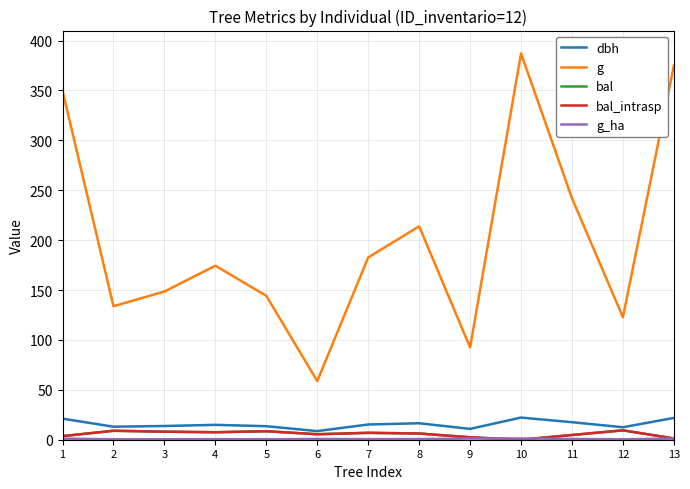

Read the bal value at 12.

9.4